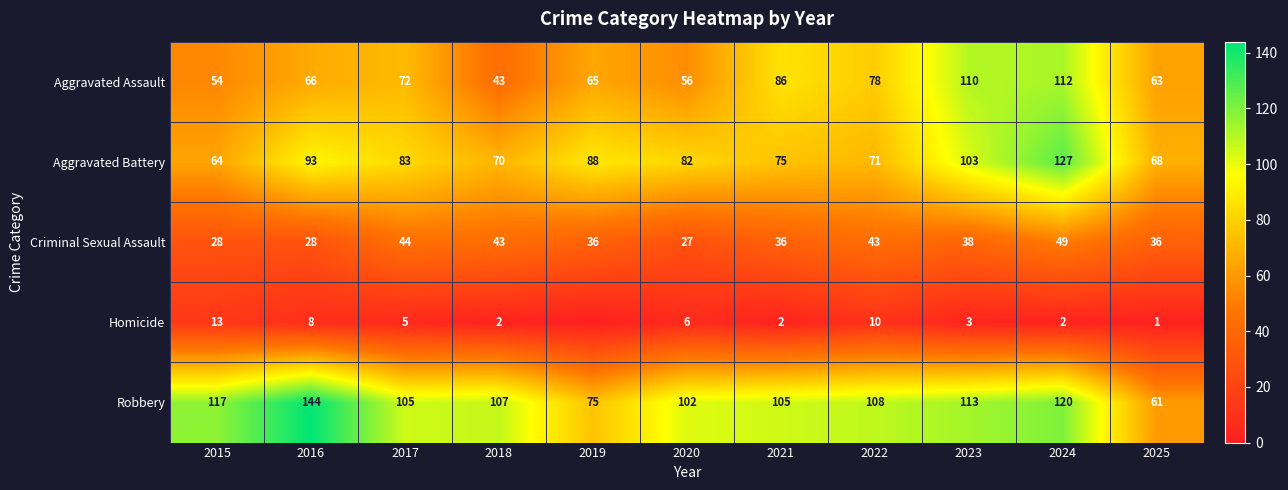

What is the difference between the second highest and minimum values in the Aggravated Battery series?

39